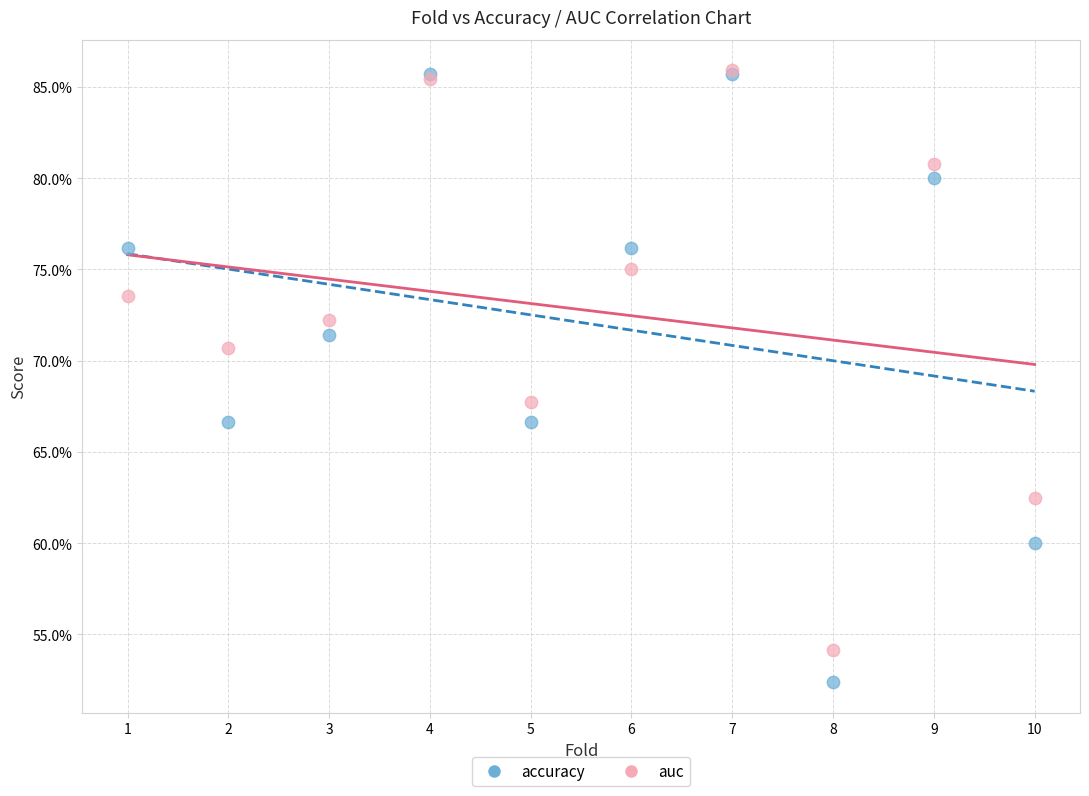

What are all the series names shown in the legend?

accuracy, auc